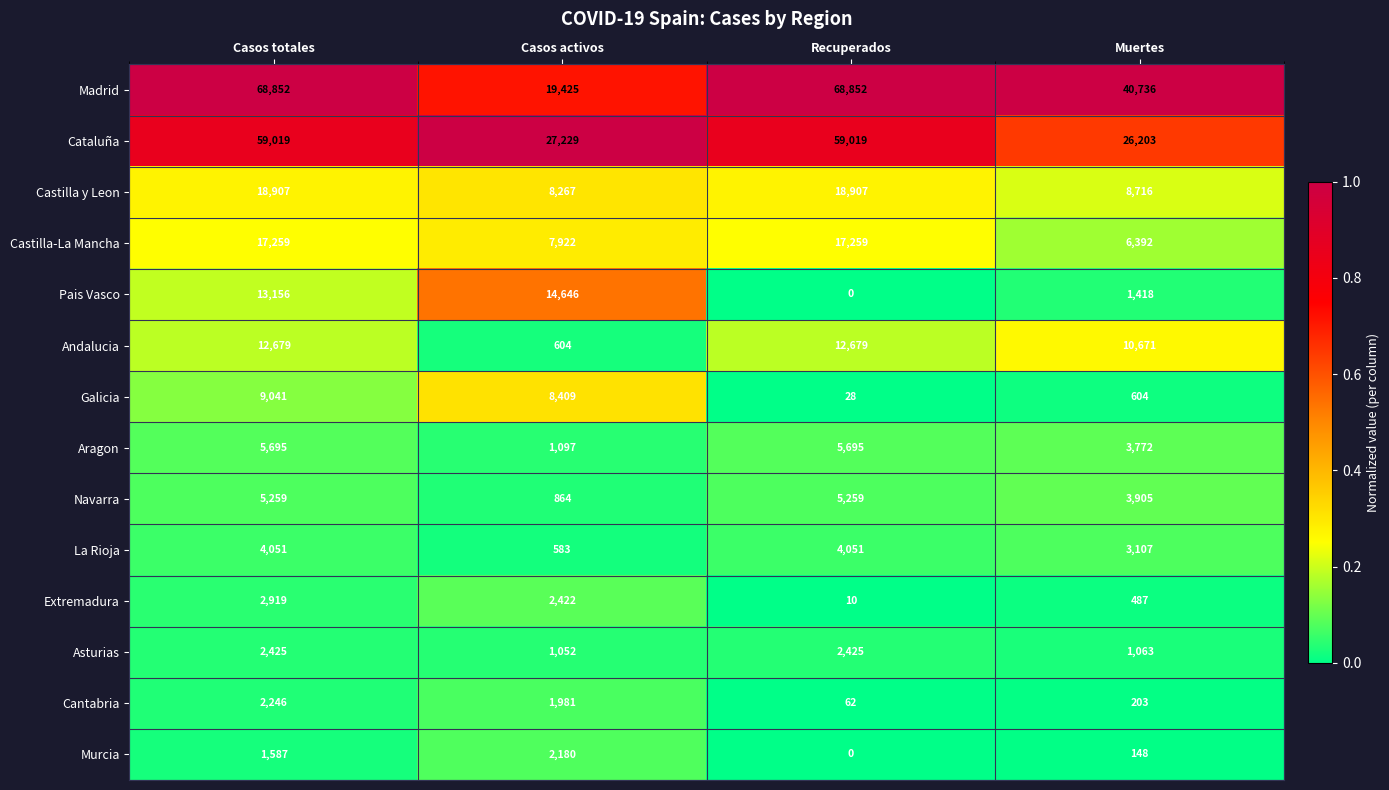

Rank the series by their maximum value, from highest to lowest.

Madrid, Cataluña, Castilla y Leon, Castilla-La Mancha, Pais Vasco, Andalucia, Galicia, Aragon, Navarra, La Rioja, Extremadura, Asturias, Cantabria, Murcia